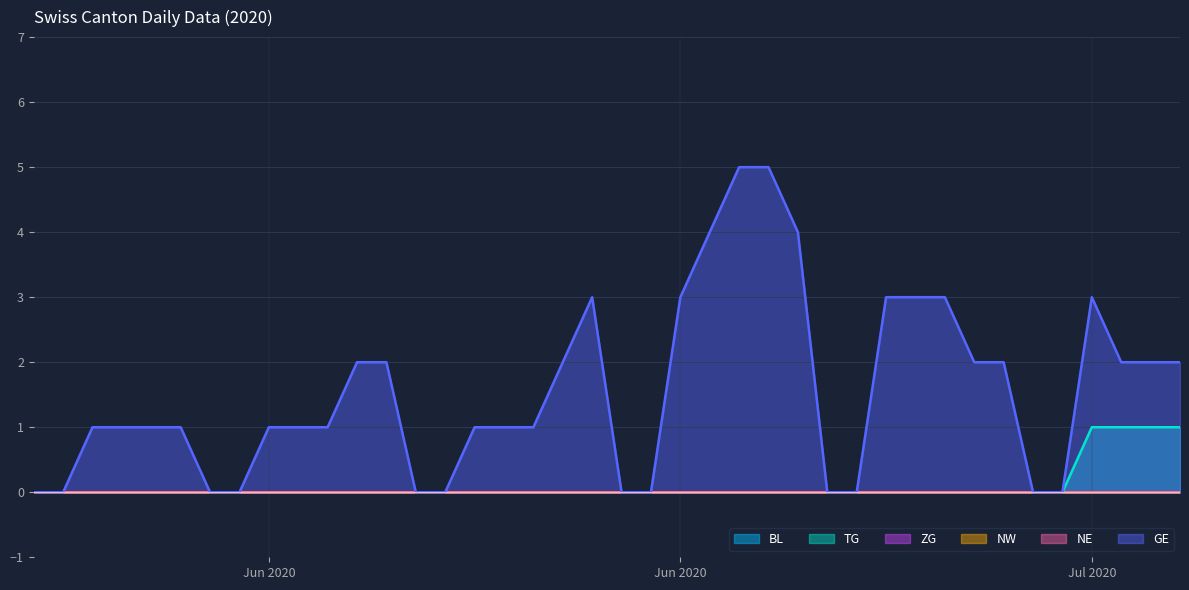

At which label does GE first exceed 1?

2020-06-11